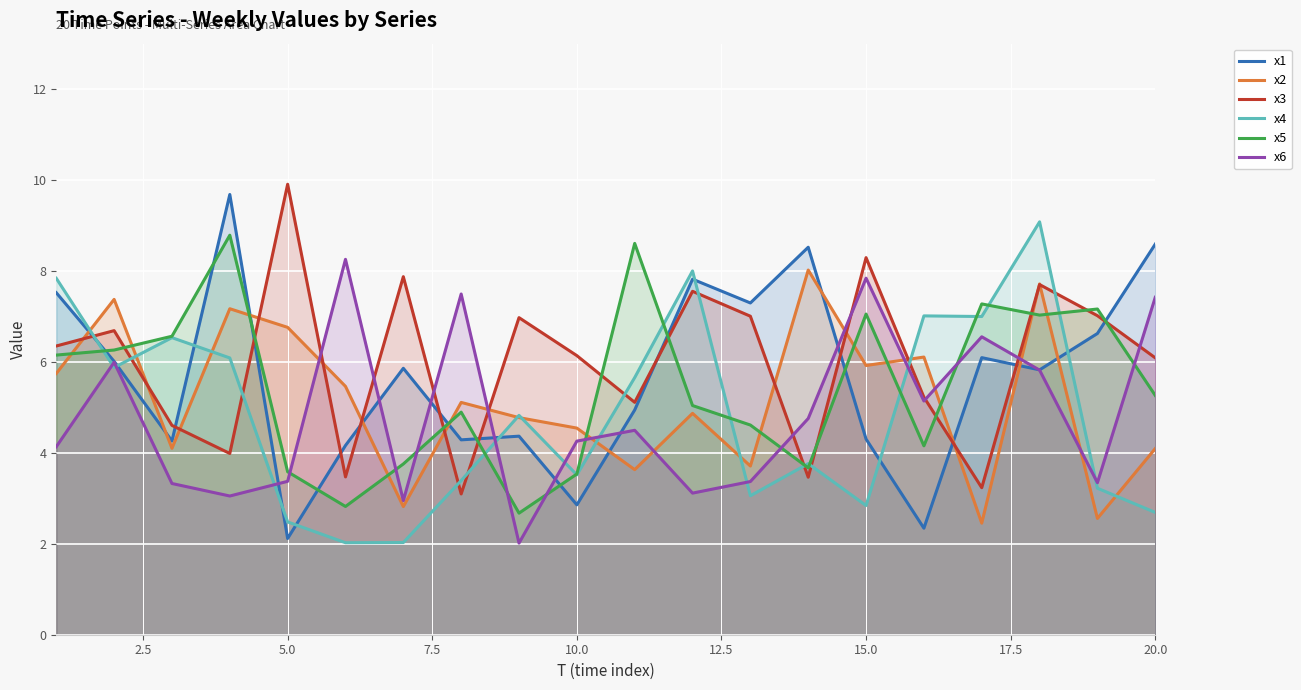

Rank the series by their maximum value, from highest to lowest.

x3, x1, x4, x5, x6, x2